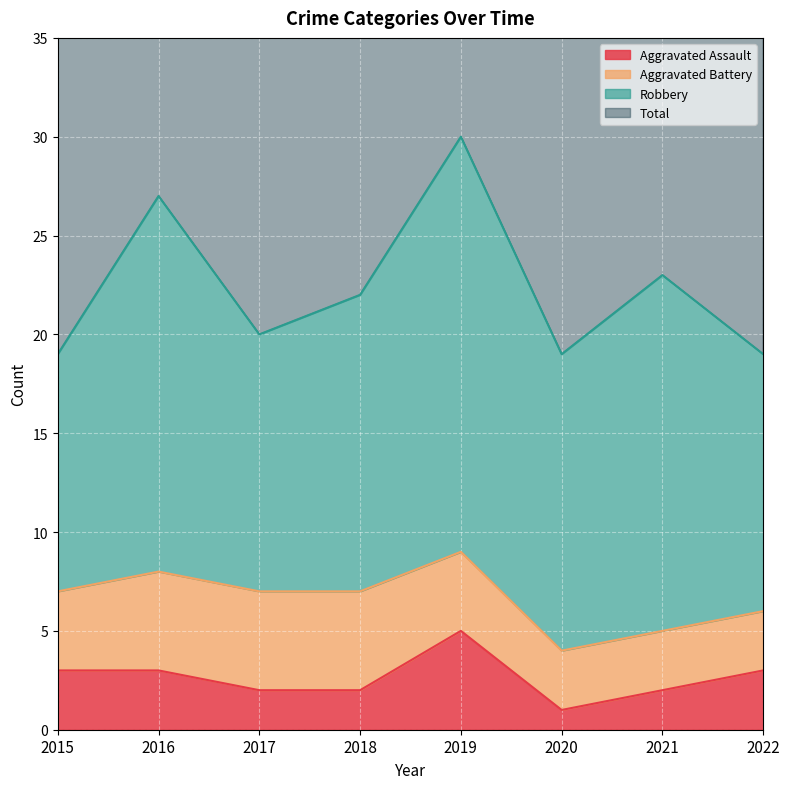

At which category does the chart reach its minimum across all series?

2020